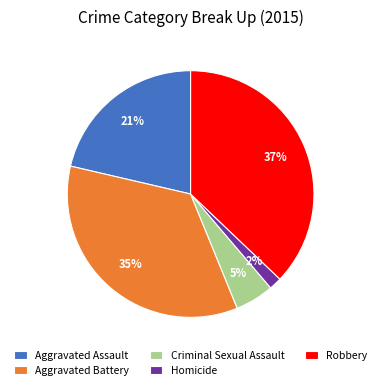

Which category has the biggest portion of the pie?

Robbery